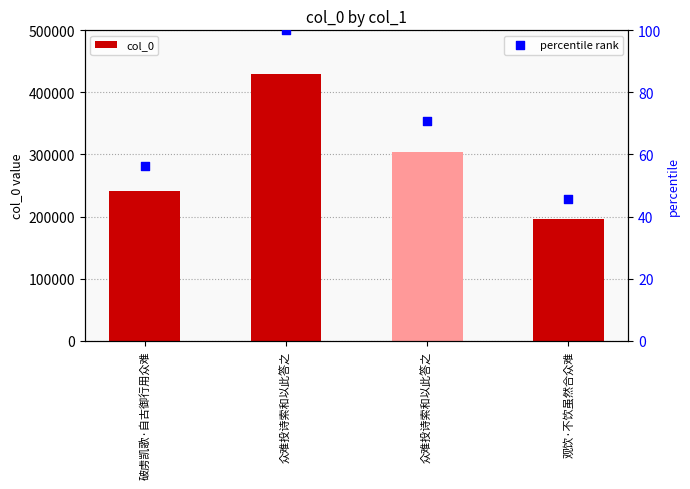

Which series has the widest spread of Y values?

col_0